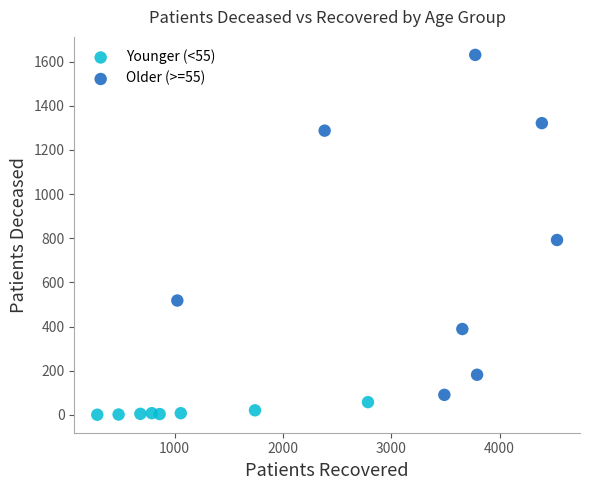

Which series reaches the maximum Y coordinate?

Older (>=55)